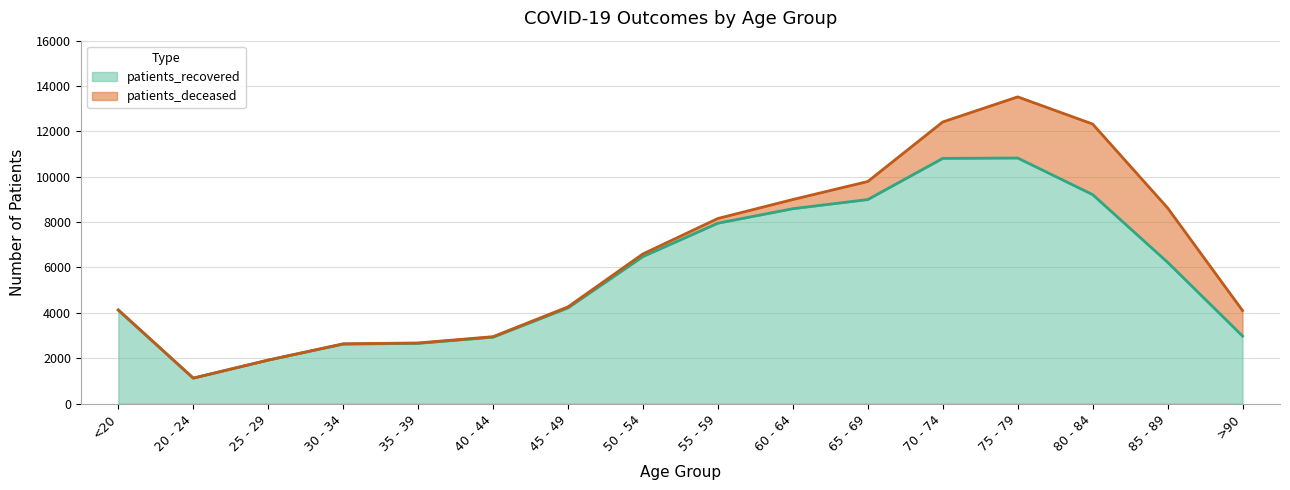

How many interior local peaks (higher than both neighbors) does the data have?

1